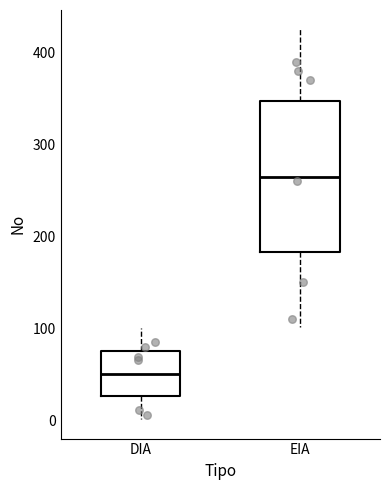

Where does the lower whisker of the box for DIA end on the y-axis? The values are not printed on the chart, so give them approximately, as read against the axis.

0